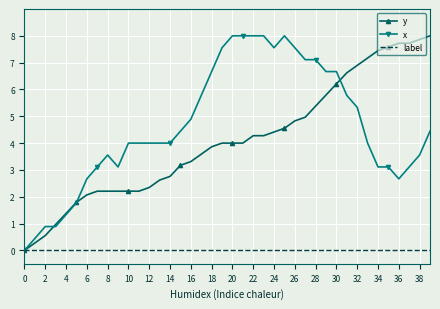

What is the maximum value for x?

8.0